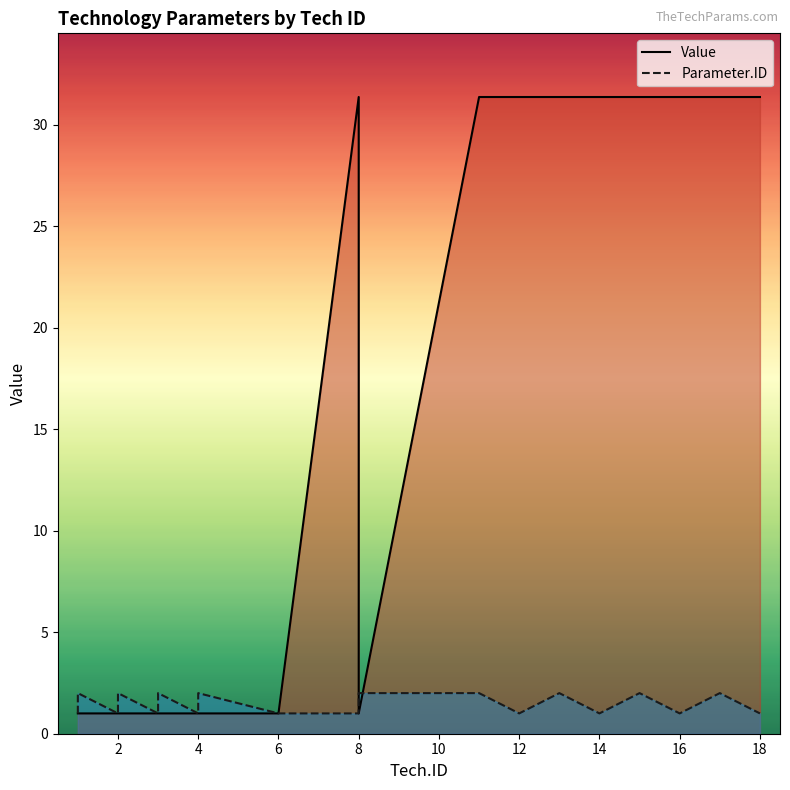

What is the sum of all Parameter.ID values?

28.0